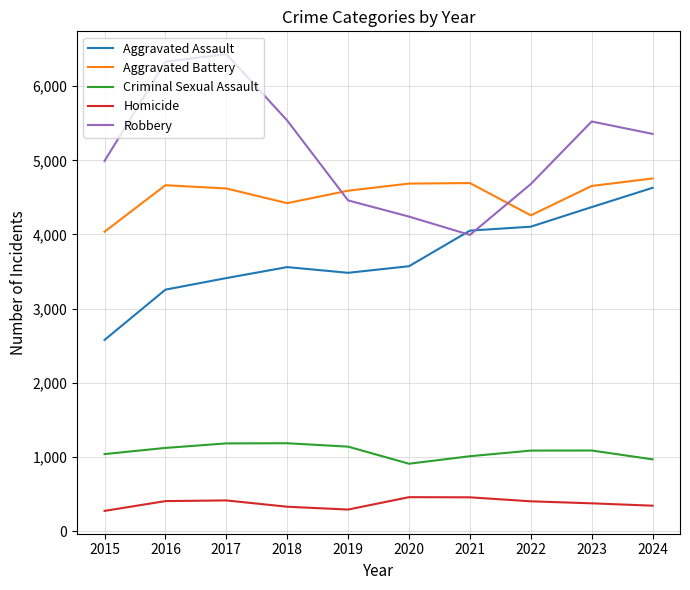

Where is Robbery nearest to the value 5212?

2024